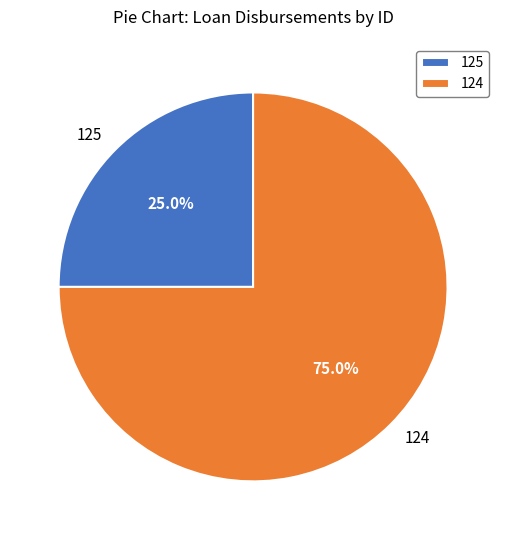

What is the total percentage of 125 and 124?

100.0%